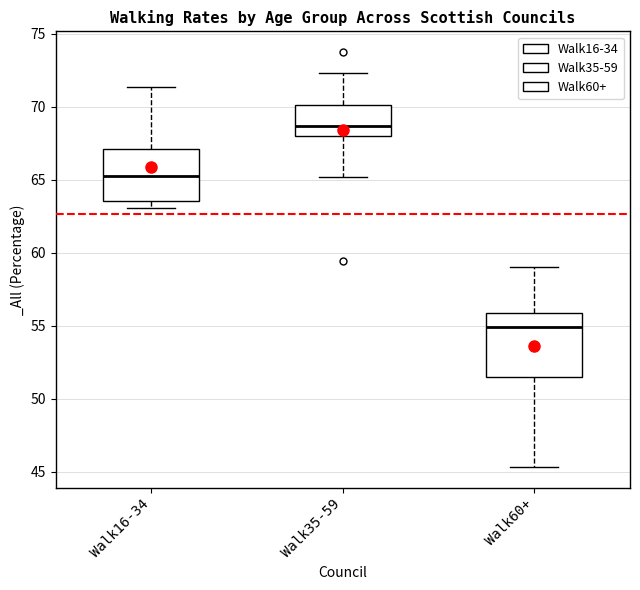

Reading left to right, read every box against the y-axis: the position of its median line, the range the box covers, and the ends of its whiskers. The values are not printed on the chart, so give them approximately, as read against the axis.

Walk16-34: median 65.0, box 63.5 to 67.0, whiskers 63.0 to 71.5
Walk35-59: median 68.5, box 68.0 to 70.0, whiskers 65.0 to 72.5
Walk60+: median 55.0, box 51.5 to 56.0, whiskers 45.5 to 59.0